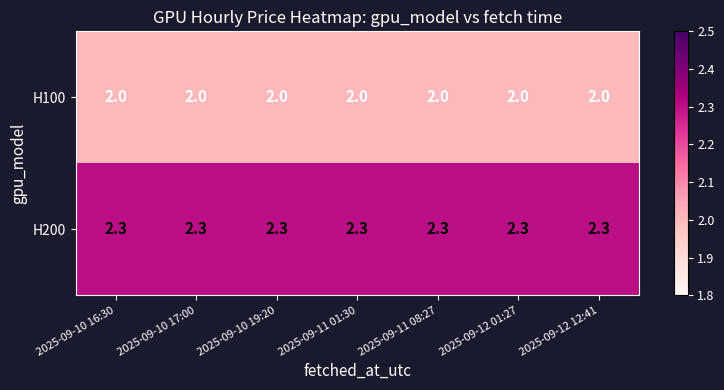

What is the average value of the H100 series?

2.0